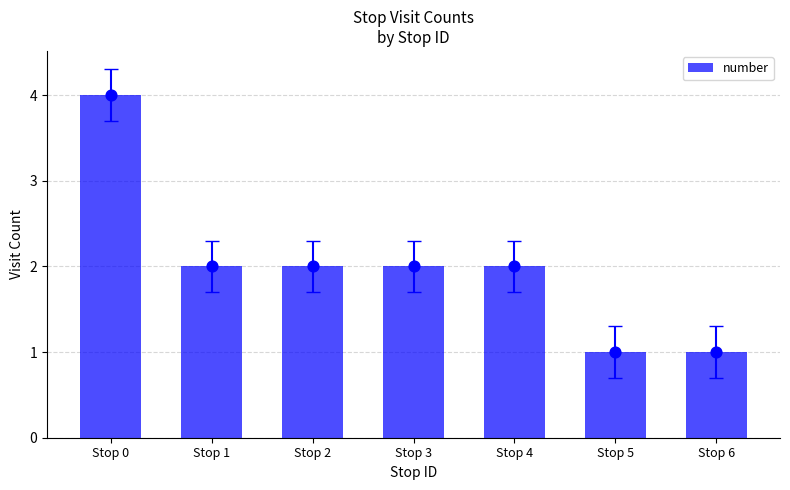

What is the change in value from Stop 1 to Stop 6?

-1